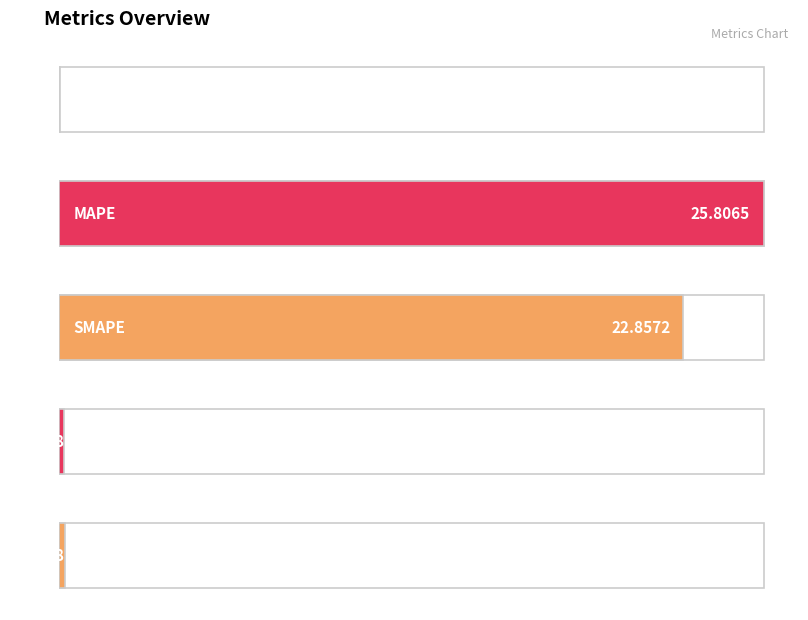

Where is the data nearest to the value 12?

SMAPE